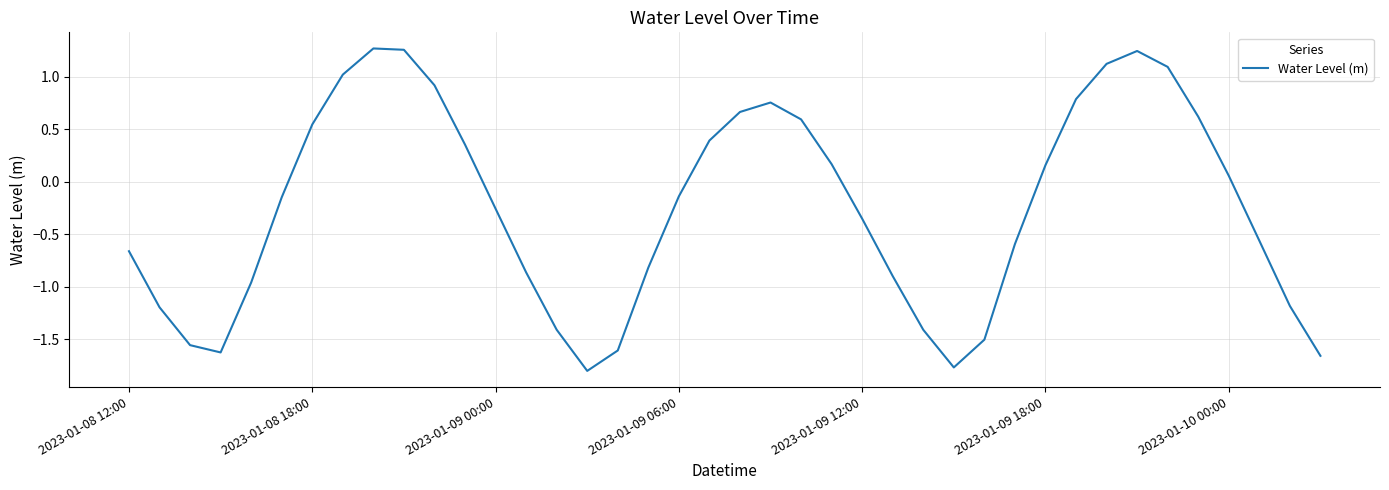

True or false: the data has more than 2 interior local peaks.

True